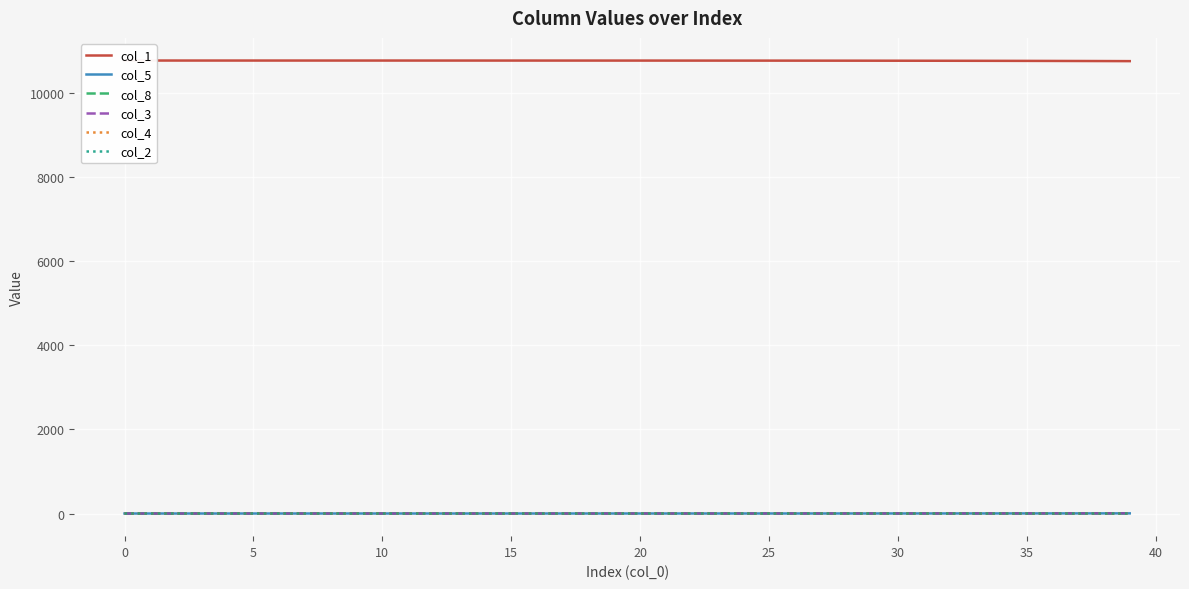

The value of col_5 at 26 is 0.6. True or false?

True